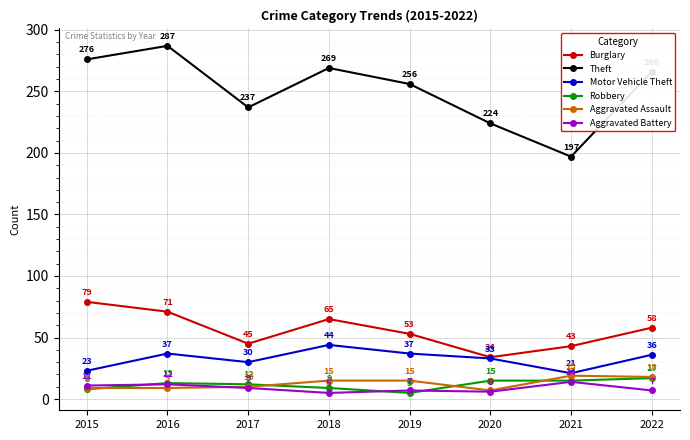

Which series has the largest range (max minus min)?

Theft